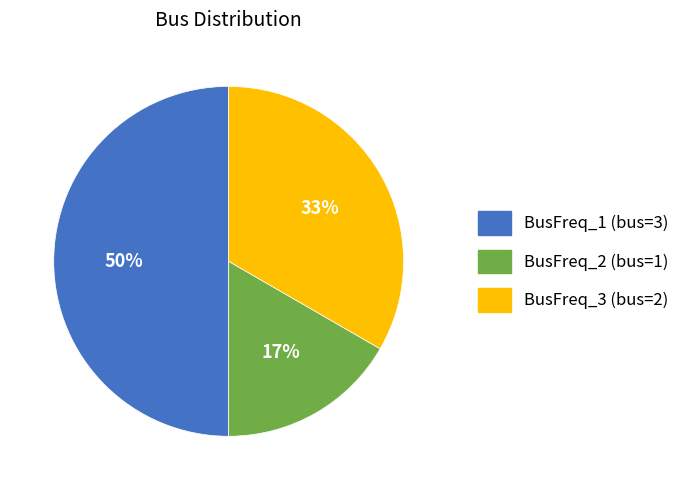

Is it true that BusFreq_3 is 33% of the pie?

True